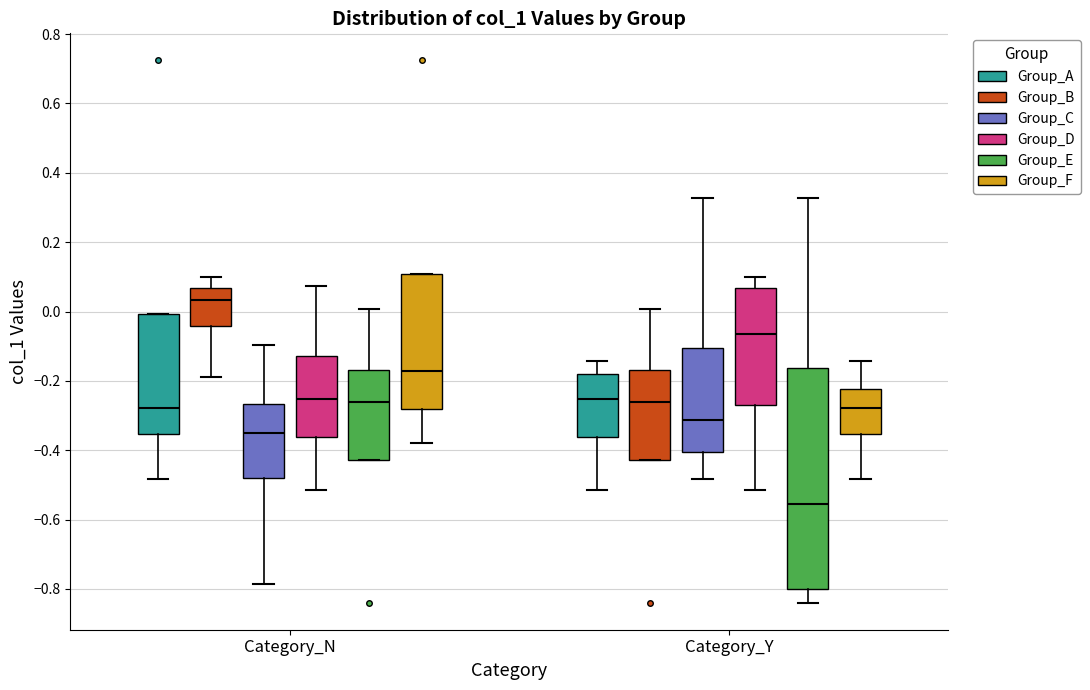

Reading left to right, read every box against the y-axis: the position of its median line, the range the box covers, and the ends of its whiskers. The values are not printed on the chart, so give them approximately, as read against the axis.

Category_N (Group_A): median -0.28, box -0.36 to 0.00, whiskers -0.48 to 0.00
Category_N (Group_B): median 0.04, box -0.04 to 0.06, whiskers -0.18 to 0.10
Category_N (Group_C): median -0.36, box -0.48 to -0.26, whiskers -0.78 to -0.10
Category_N (Group_D): median -0.26, box -0.36 to -0.12, whiskers -0.52 to 0.08
Category_N (Group_E): median -0.26, box -0.42 to -0.16, whiskers -0.42 to 0.00
Category_N (Group_F): median -0.18, box -0.28 to 0.10, whiskers -0.38 to 0.10
Category_Y (Group_A): median -0.26, box -0.36 to -0.18, whiskers -0.52 to -0.14
Category_Y (Group_B): median -0.26, box -0.42 to -0.16, whiskers -0.42 to 0.00
Category_Y (Group_C): median -0.32, box -0.40 to -0.10, whiskers -0.48 to 0.32
Category_Y (Group_D): median -0.06, box -0.28 to 0.06, whiskers -0.52 to 0.10
Category_Y (Group_E): median -0.56, box -0.80 to -0.16, whiskers -0.84 to 0.32
Category_Y (Group_F): median -0.28, box -0.36 to -0.22, whiskers -0.48 to -0.14